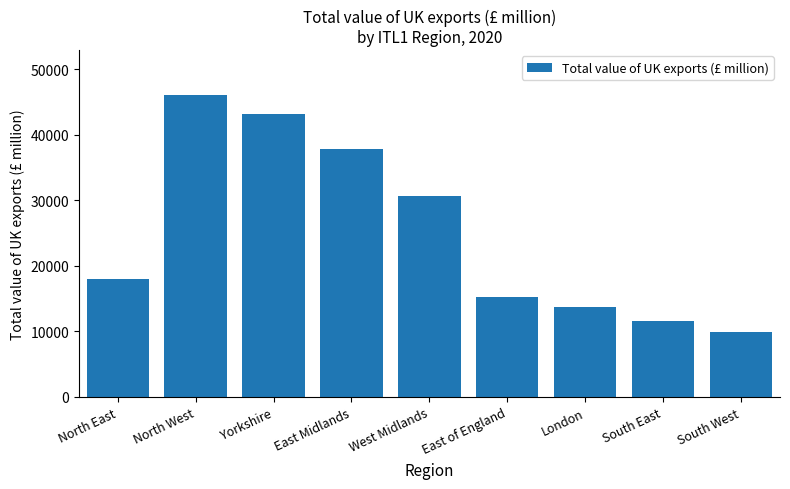

The chart shows a value of 17962 at North East. True or false?

True